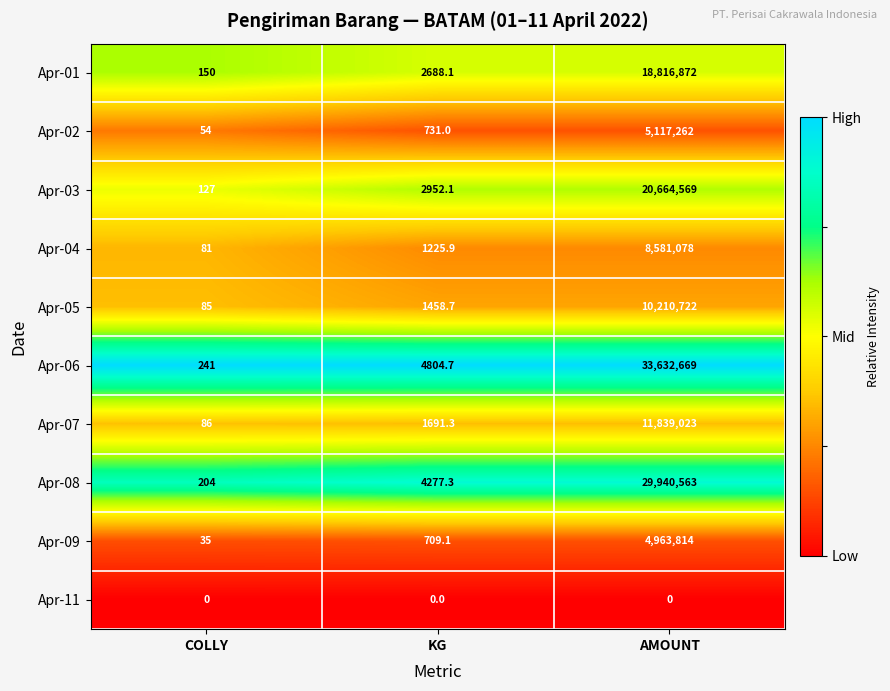

Reading right to left, extract all data points from this chart.

Apr-01: 18816872.0	2688.1	150.0
Apr-02: 5117262.0	731.0	54.0
Apr-03: 20664569.0	2952.1	127.0
Apr-04: 8581078.0	1225.9	81.0
Apr-05: 10210722.0	1458.7	85.0
Apr-06: 33632669.0	4804.7	241.0
Apr-07: 11839023.0	1691.3	86.0
Apr-08: 29940563.0	4277.3	204.0
Apr-09: 4963814.0	709.1	35.0
Apr-11: 0.0	0.0	0.0